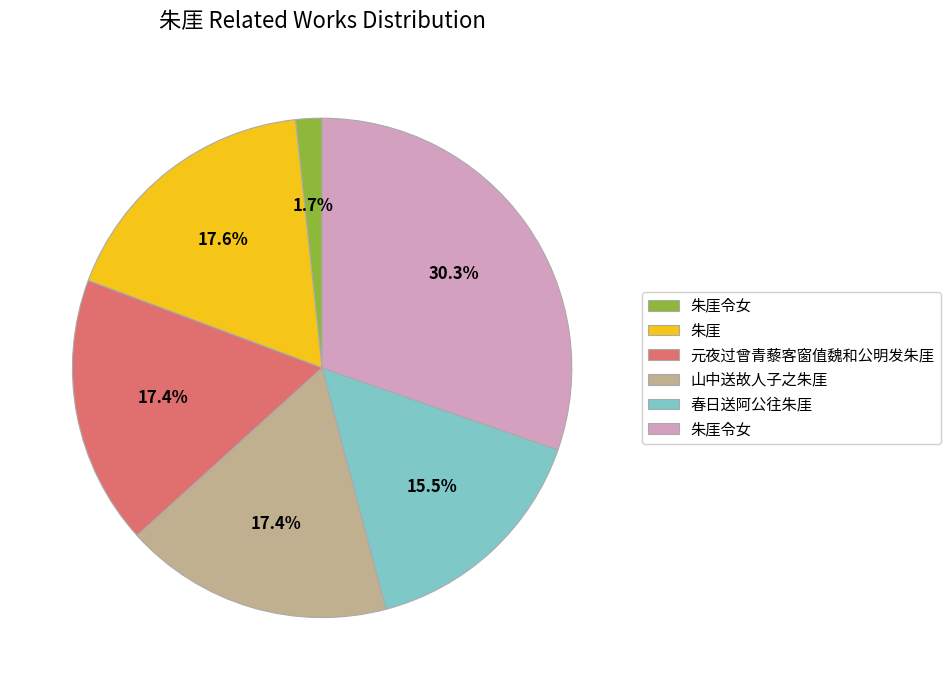

Is there a majority slice in this chart?

No